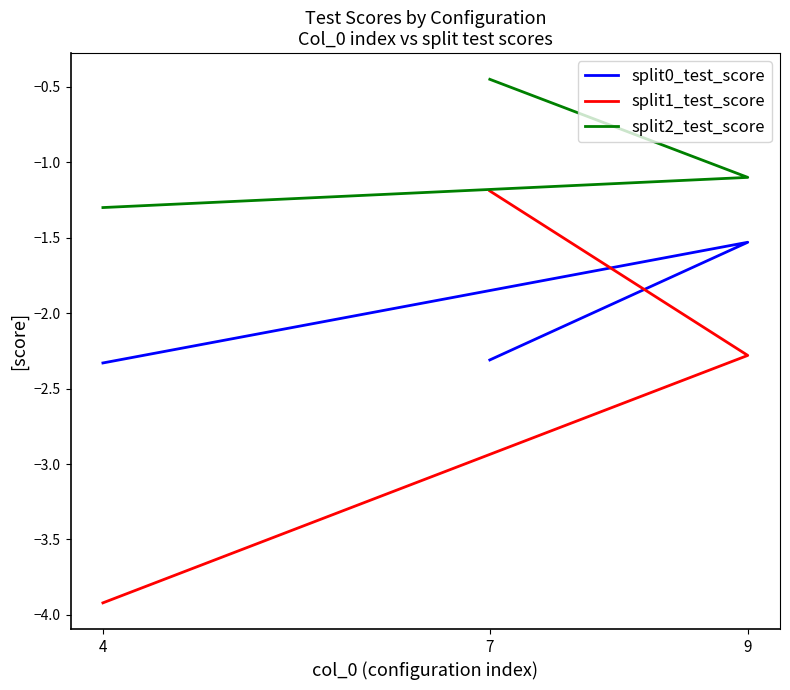

What is the label of the 2nd point from the right?

9